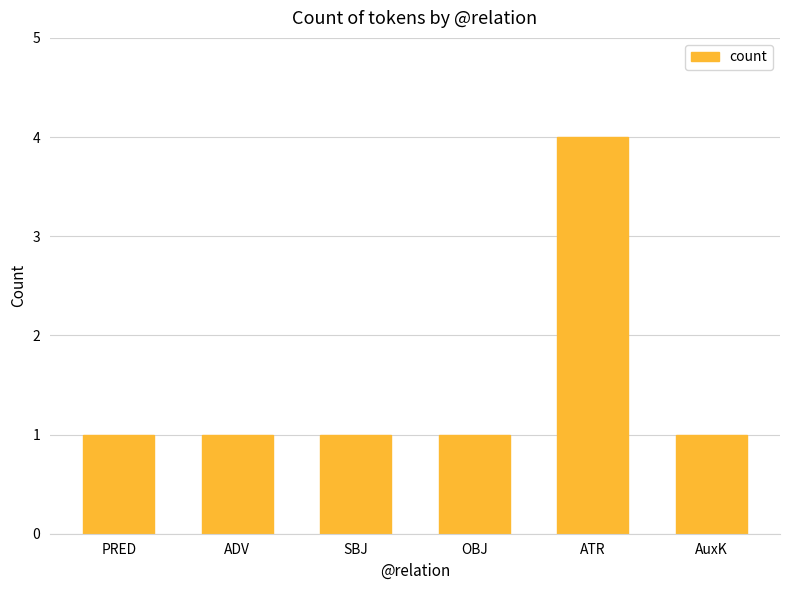

Reading right to left, list all the values displayed in this chart.

AuxK=1	ATR=4	OBJ=1	SBJ=1	ADV=1	PRED=1